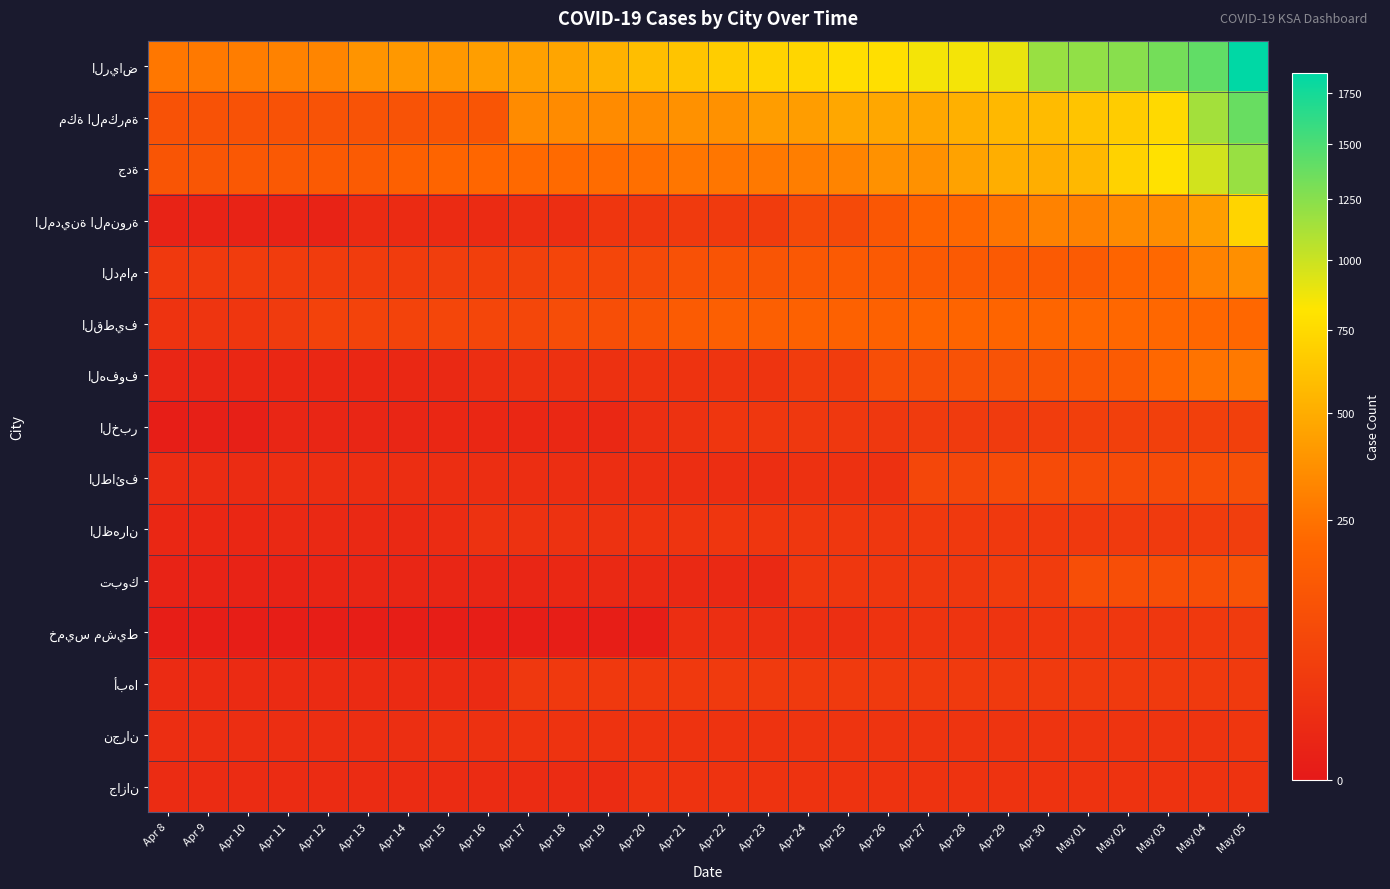

What is the difference between the highest and lowest values at Apr 26?

761